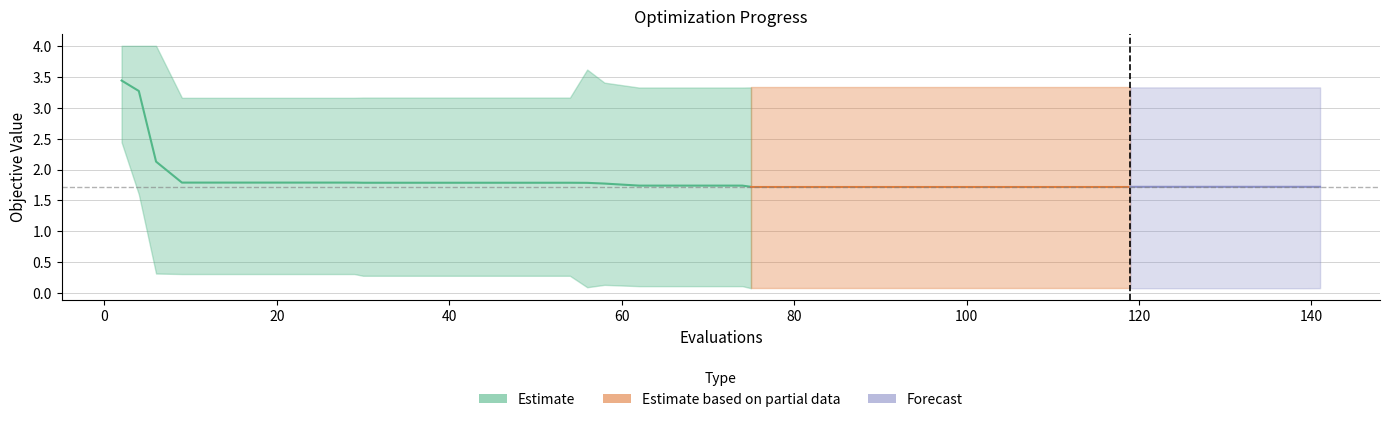

True or false: best and worst cross at least once.

False